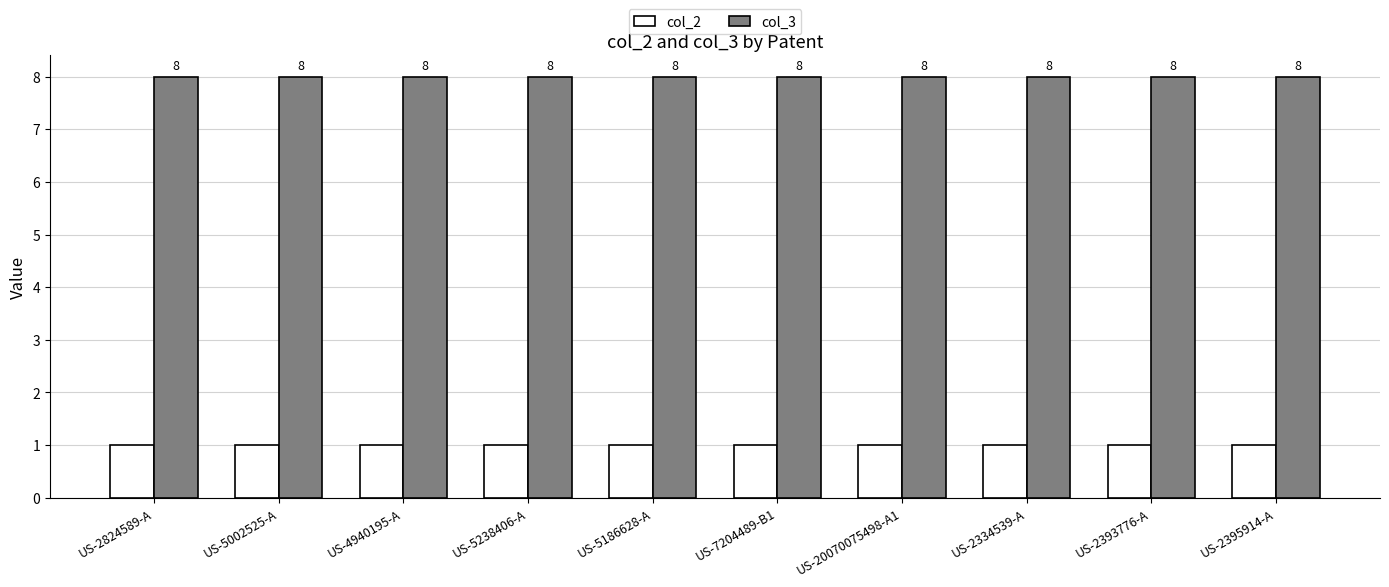

Read the col_3 value at US-7204489-B1.

8